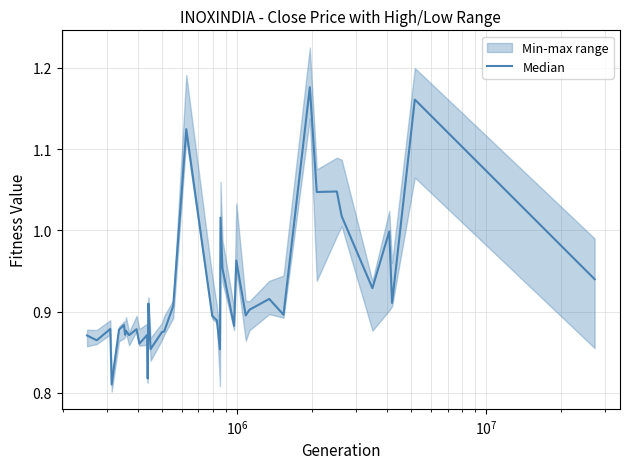

Does the chart have visible grid lines?

Yes